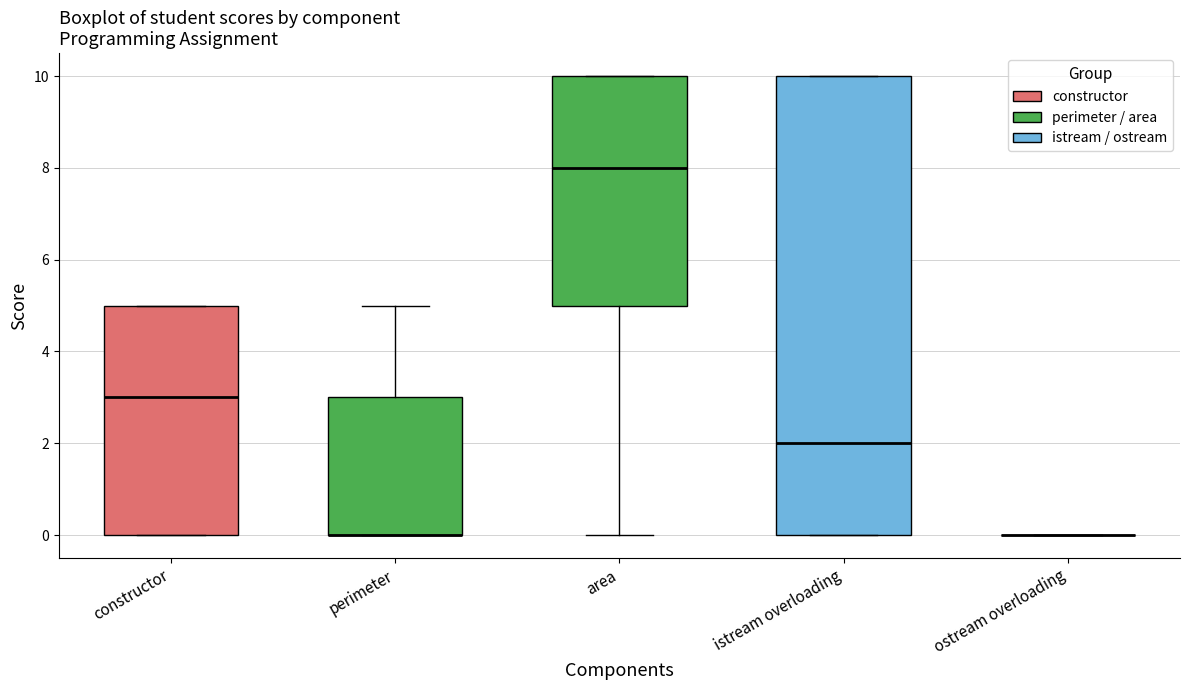

Reading left to right, read every box against the y-axis: the position of its median line, the range the box covers, and the ends of its whiskers. The values are not printed on the chart, so give them approximately, as read against the axis.

constructor: median 3, box 0 to 5, whiskers 0 to 5
perimeter: median 0 (drawn on the box's lower edge), box 0 to 3, whiskers 0 to 5
area: median 8, box 5 to 10, whiskers 0 to 10
istream overloading: median 2, box 0 to 10, whiskers 0 to 10
ostream overloading: box collapsed to a line at 0, whiskers 0 to 0